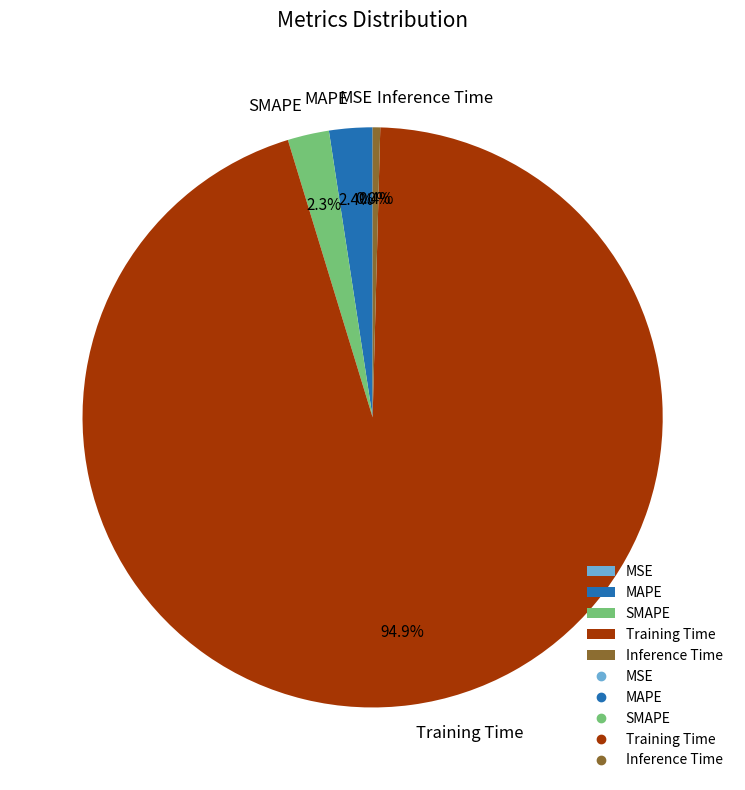

Combined, what portion of the pie is Training Time and MAPE?

97.3%